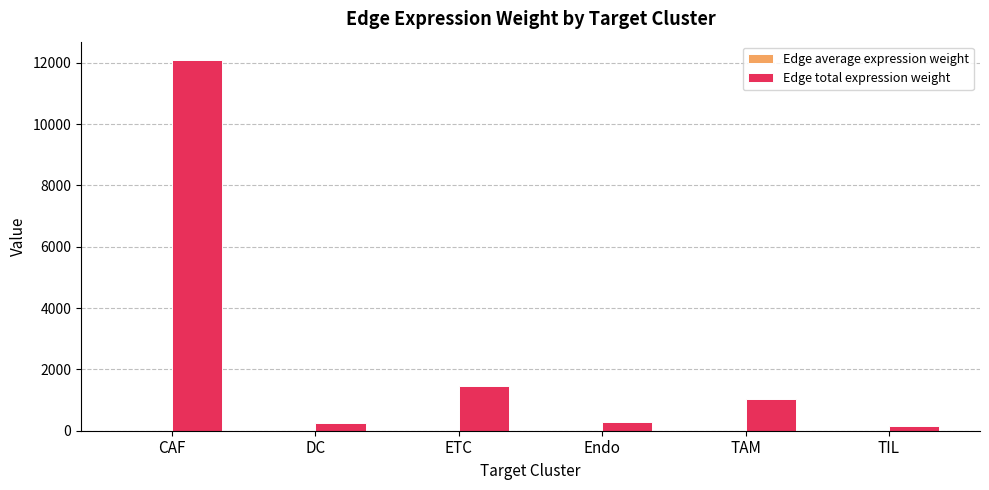

Which category has the highest value in the Edge total expression weight series?

CAF